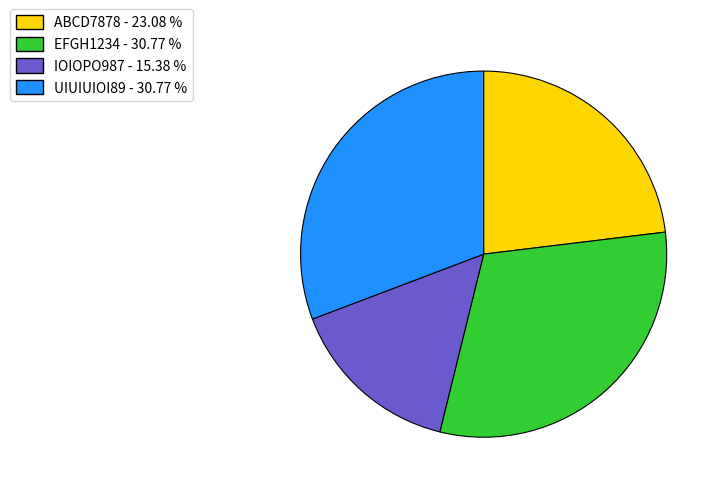

Combined, do EFGH1234 and ABCD7878 account for over 50%?

Yes